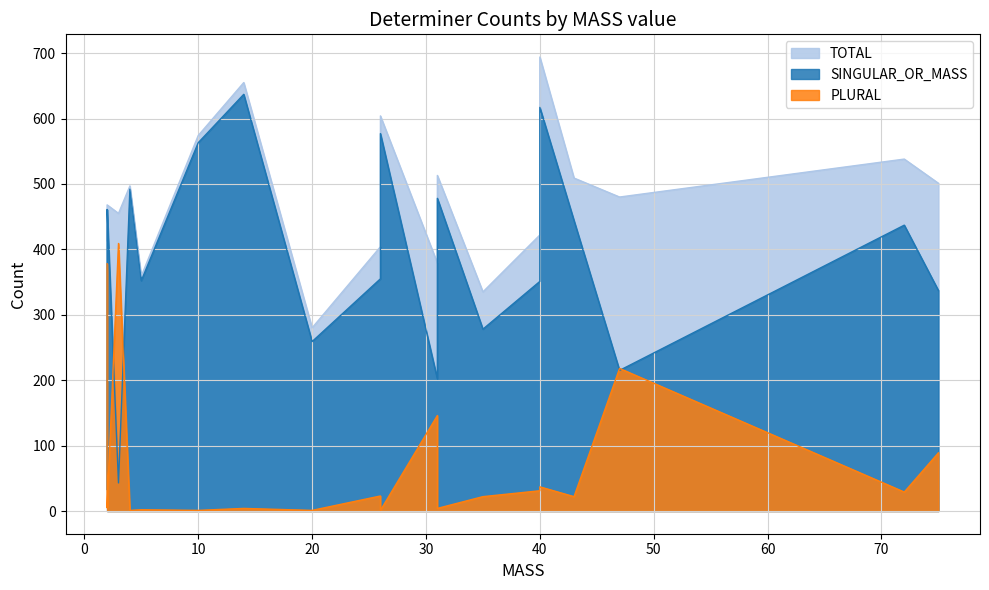

Is it true that PLURAL equals 3 at another?

False